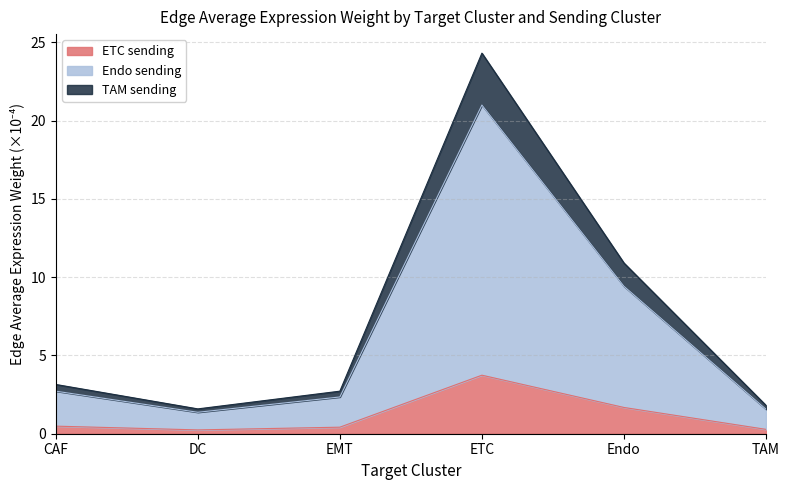

The Endo sending series shows 0.6 at TAM. True or false?

False